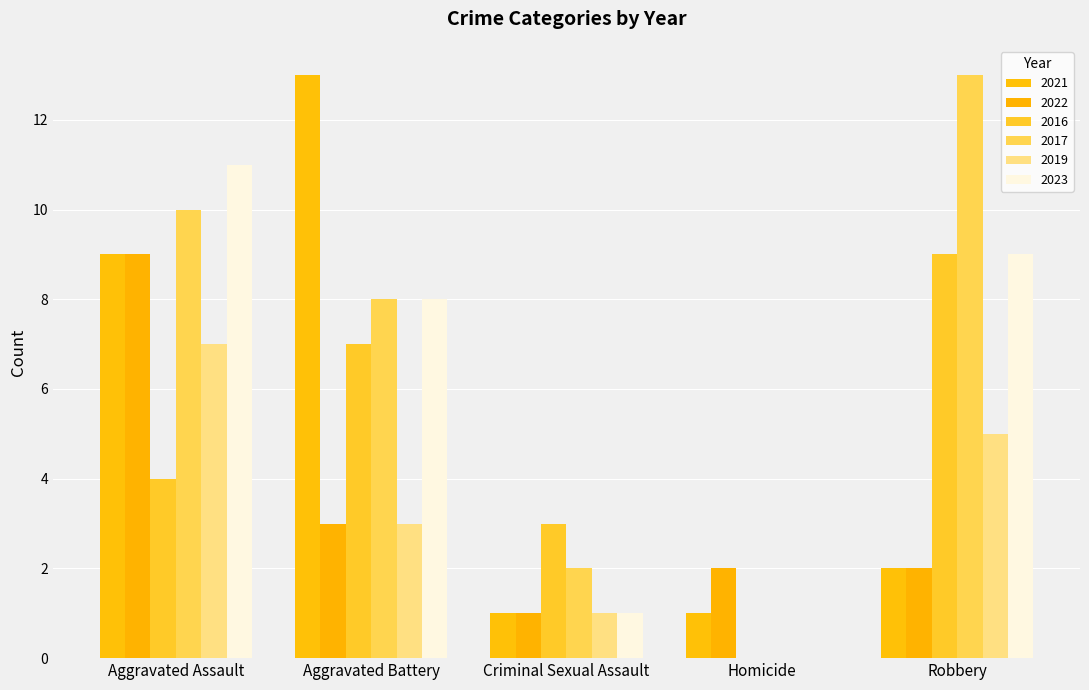

Which series changed the most between Aggravated Assault and Homicide?

2023